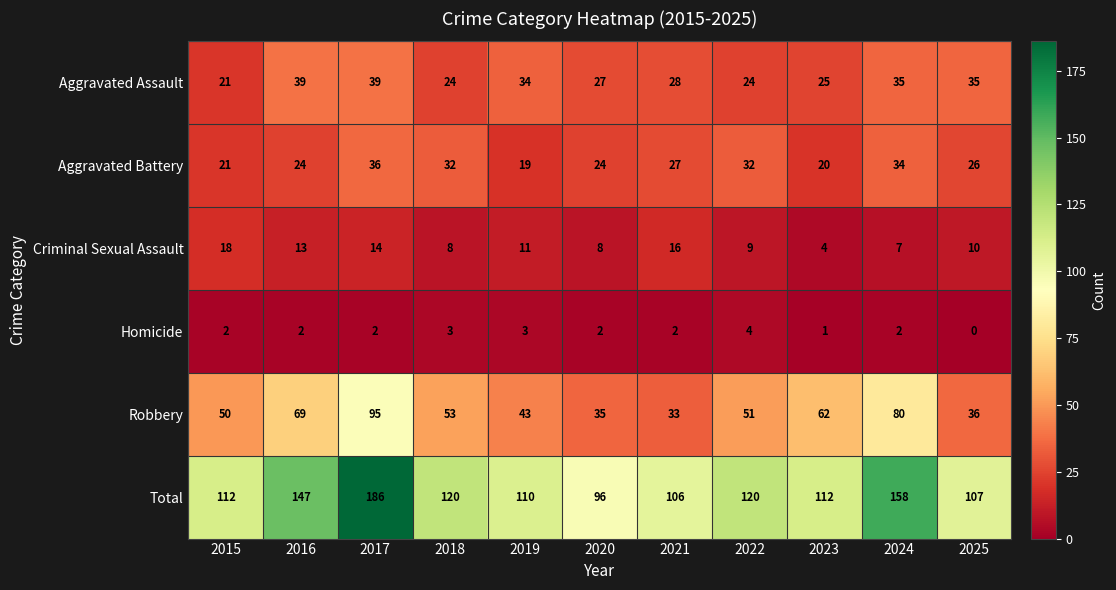

How many values in the Total series are below 112?

4